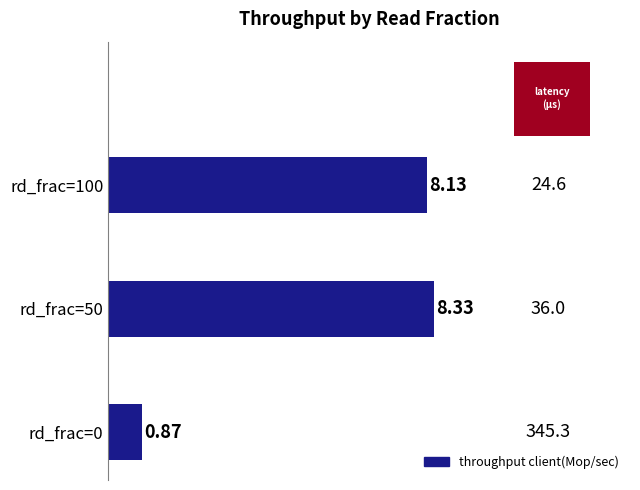

What is the average value?

5.8